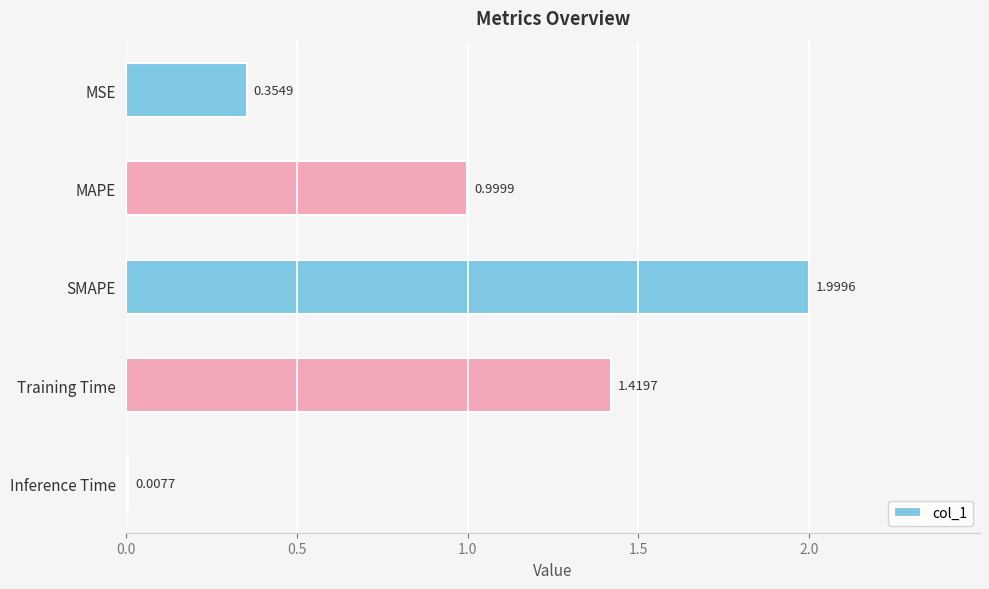

Rank the categories by value from highest to lowest.

SMAPE, Training Time, MAPE, MSE, Inference Time